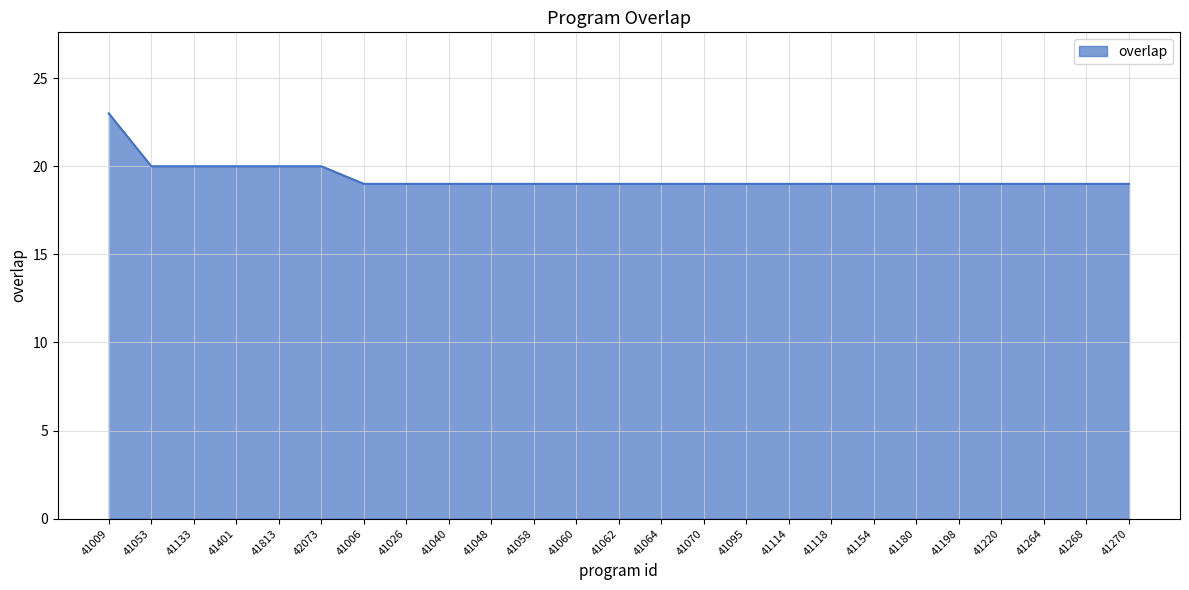

The value at 41053 is 9. True or false?

False